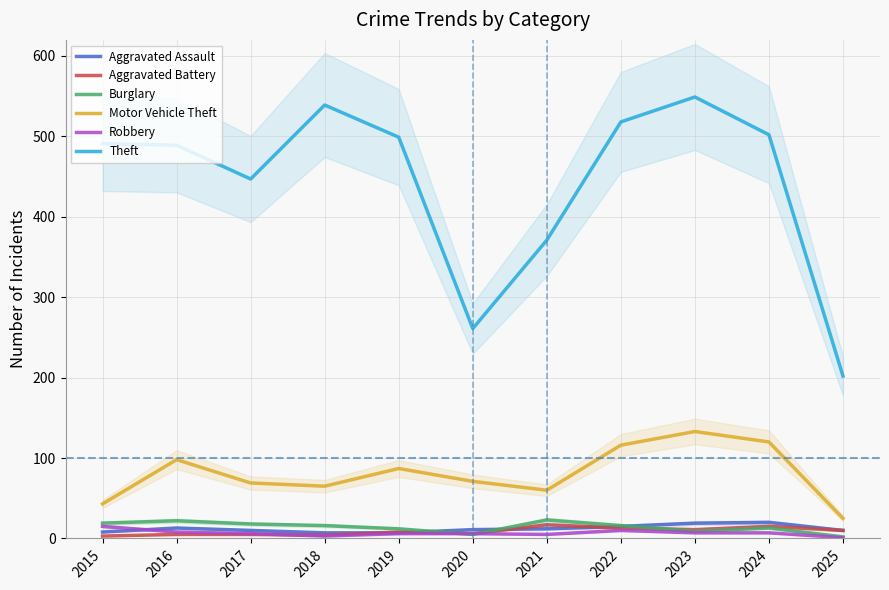

Which series has the largest range (max minus min)?

Theft